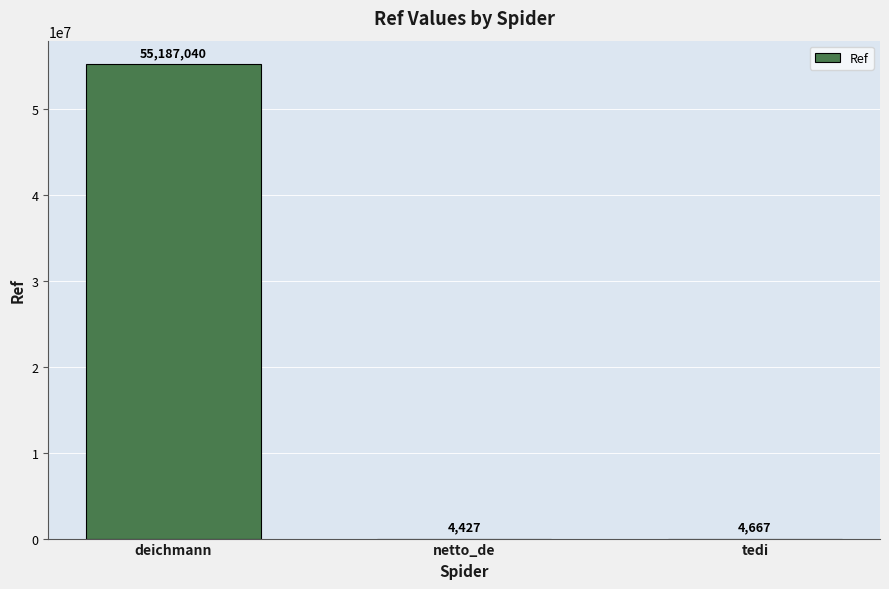

Between deichmann and netto_de, which is larger?

deichmann